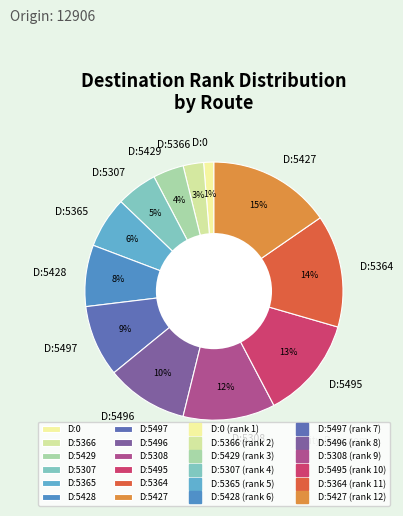

Which has a higher value, D:5366 or D:5429?

D:5429